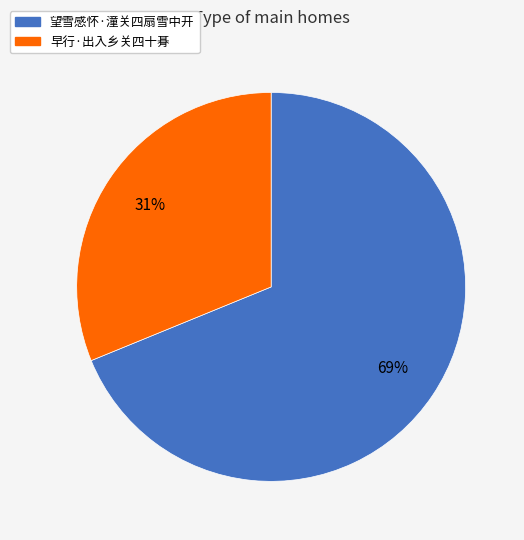

How many slices are in this pie chart?

2